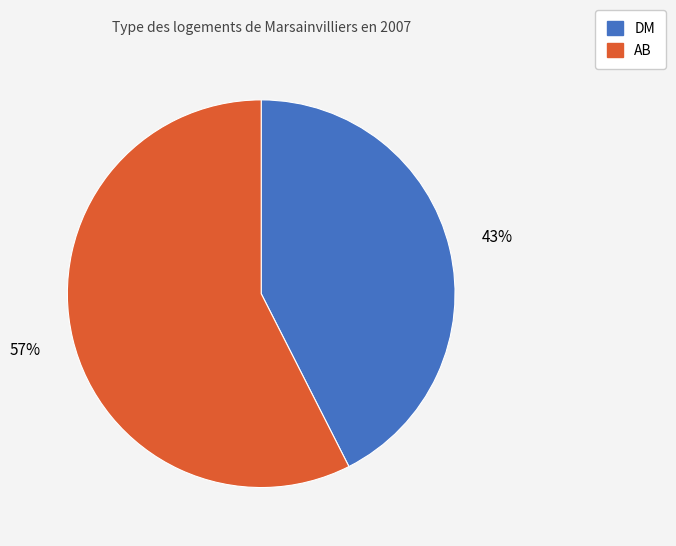

To the nearest percent, what percentage of the pie is AB?

57%